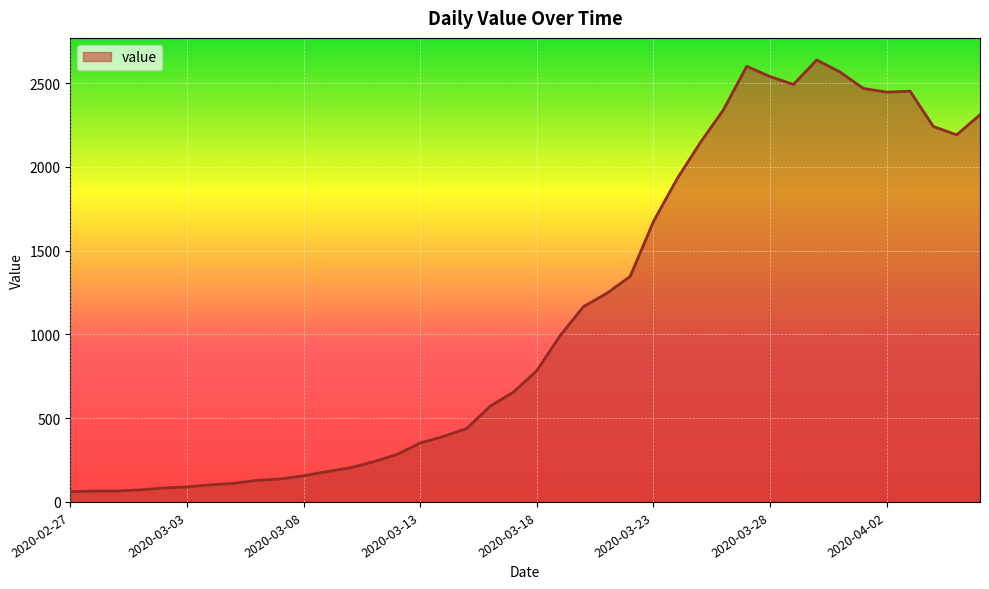

What is the maximum value shown in the chart?

2638